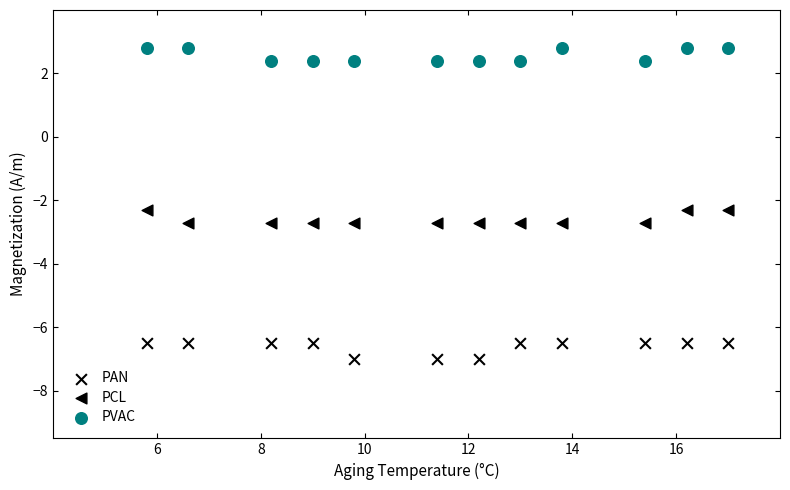

How many data points are displayed?

36